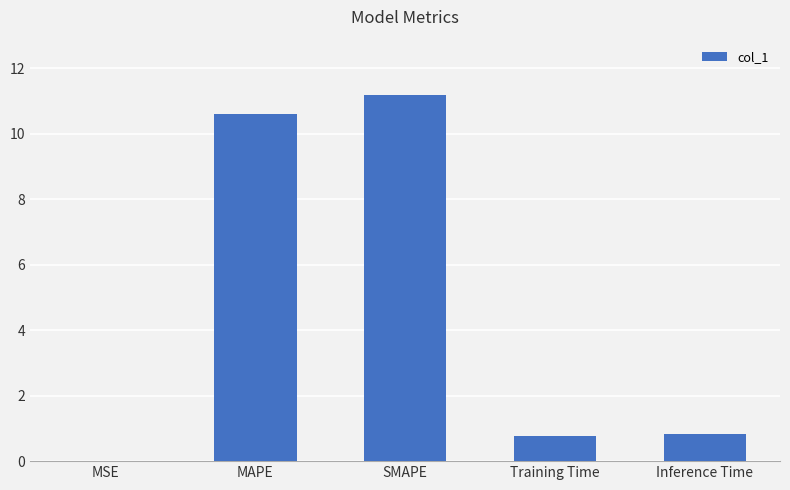

Is it true that the value at Inference Time is 0.8?

True